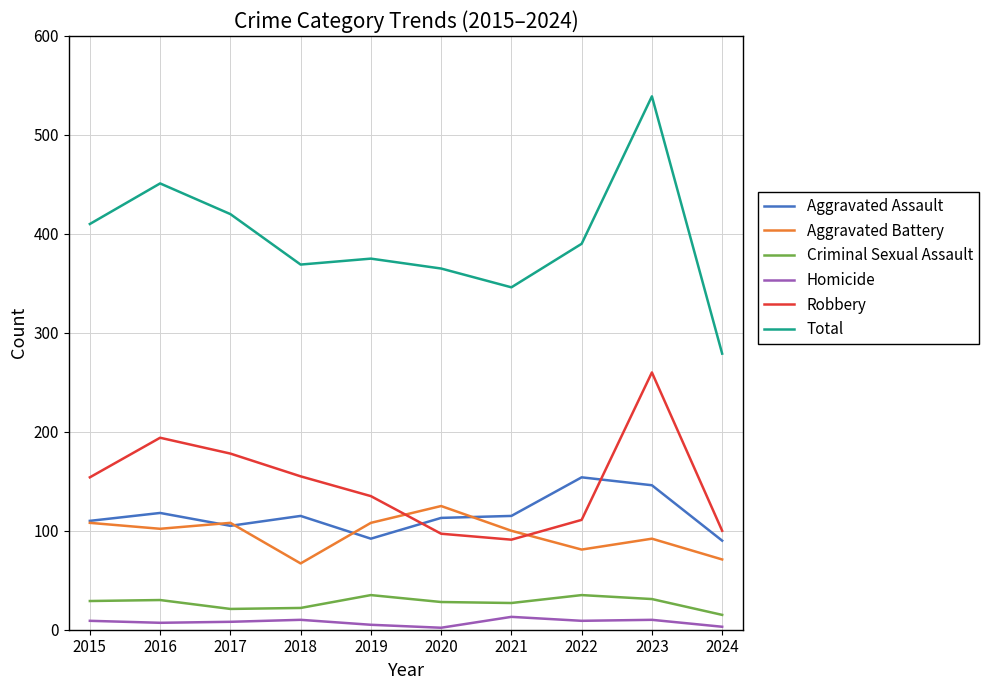

What is the spread (max minus min) of values at 2015?

401